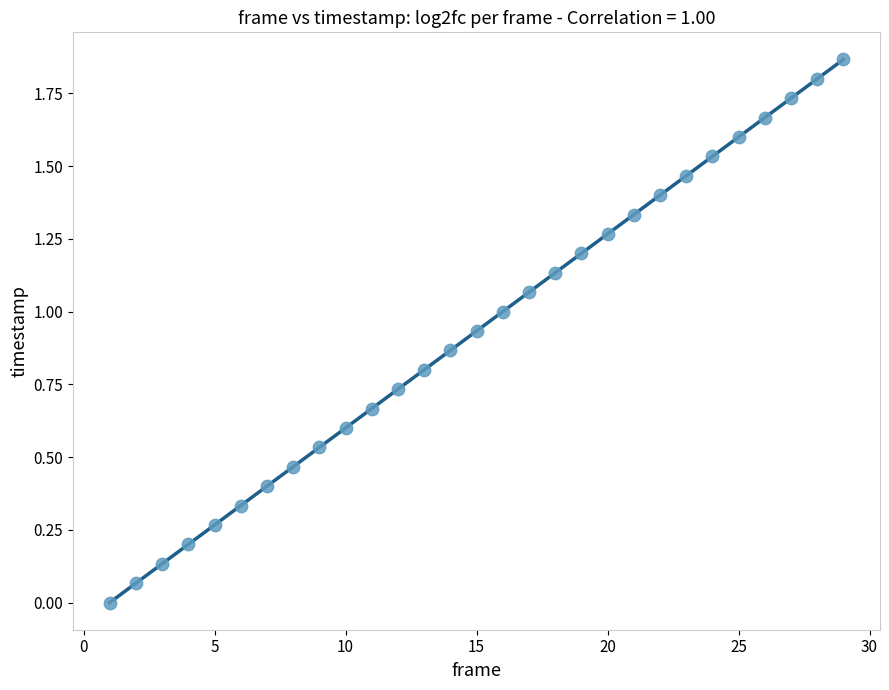

What is the range of X values (max minus min)?

28.0